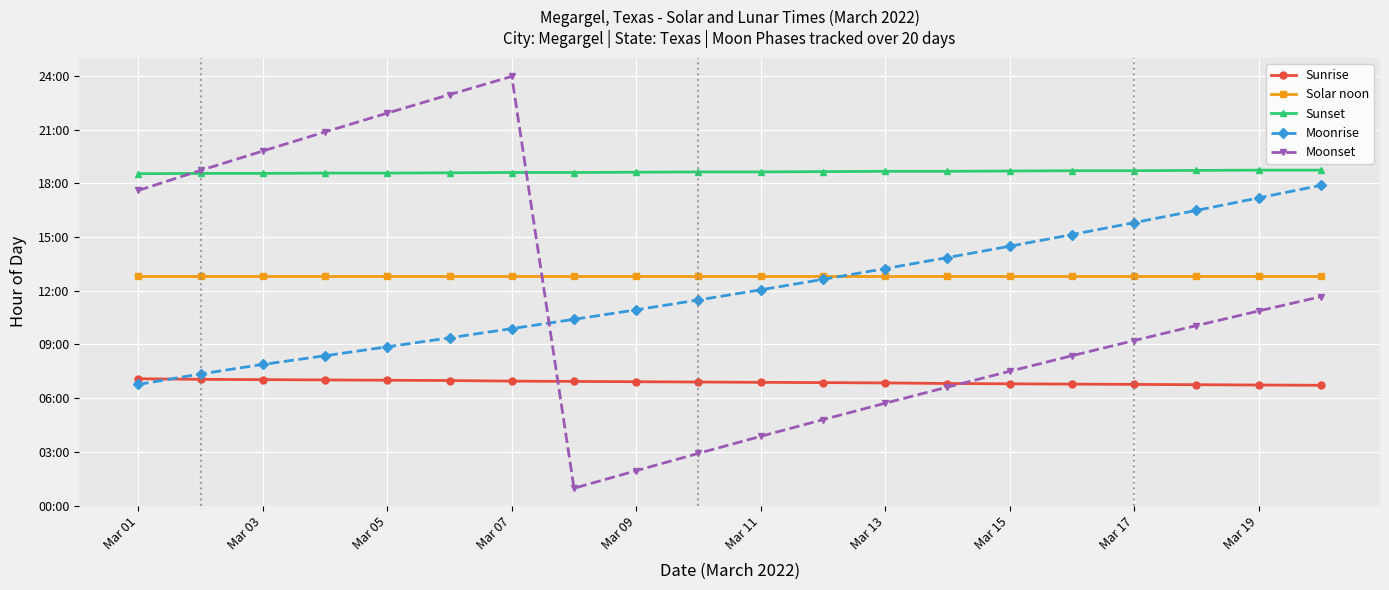

What are all the series names shown in the legend?

Sunrise, Solar noon, Sunset, Moonrise, Moonset